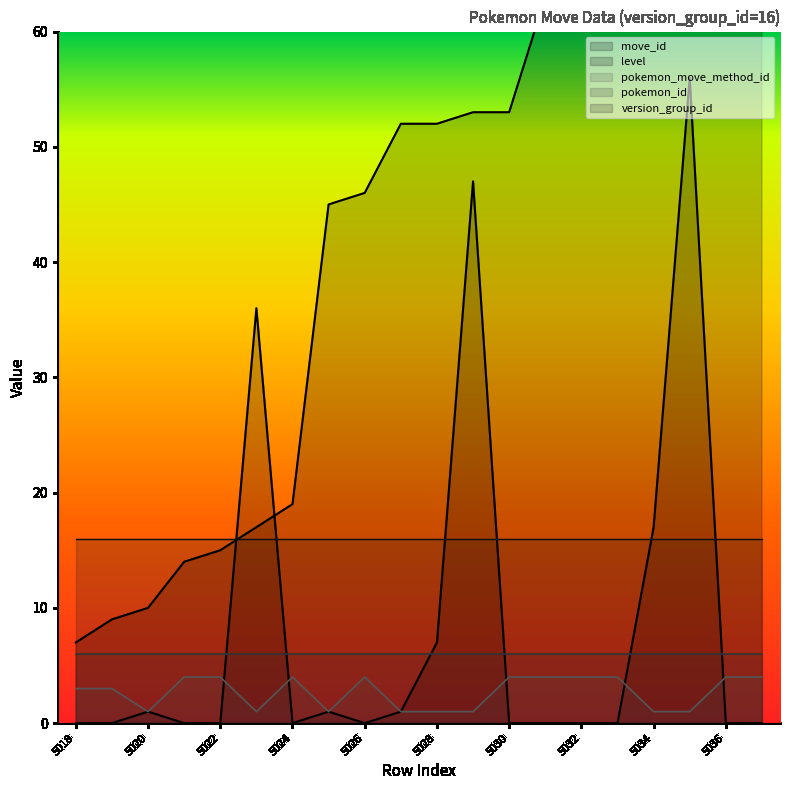

Is the value of pokemon_move_method_id at 5018 greater than the value of move_id at 5037?

No